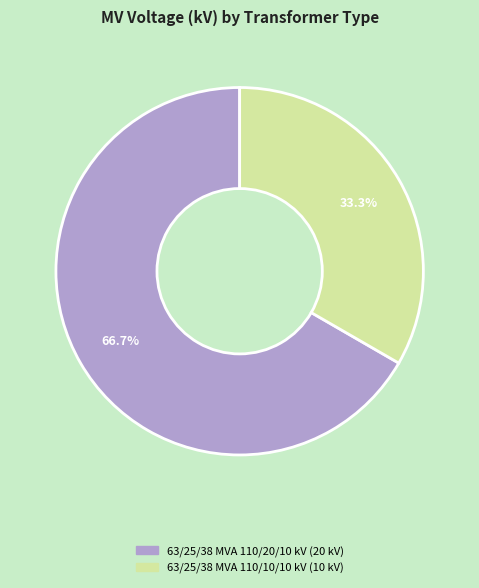

Does 63/25/38 MVA 110/10/10 kV represent more than half of the total?

No